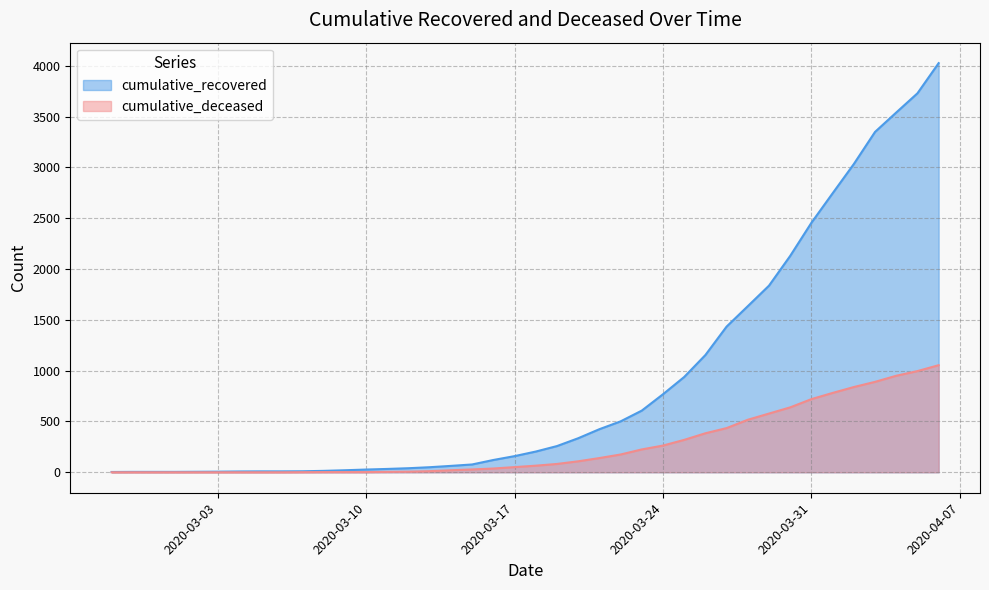

Between 2020-03-09 and 2020-03-15, which series saw the biggest shift?

cumulative_recovered